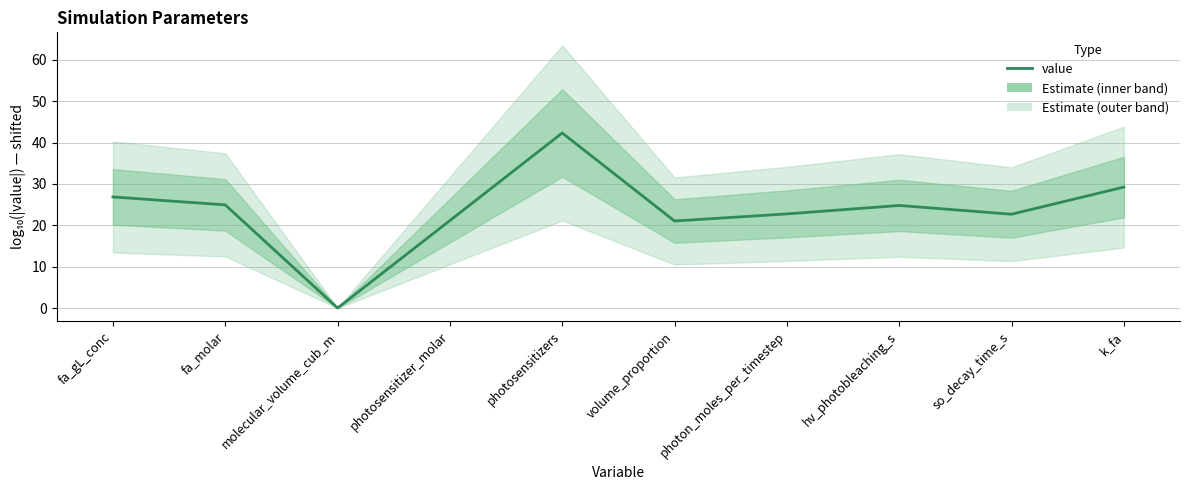

At which label does the data first exceed 24?

fa_gL_conc